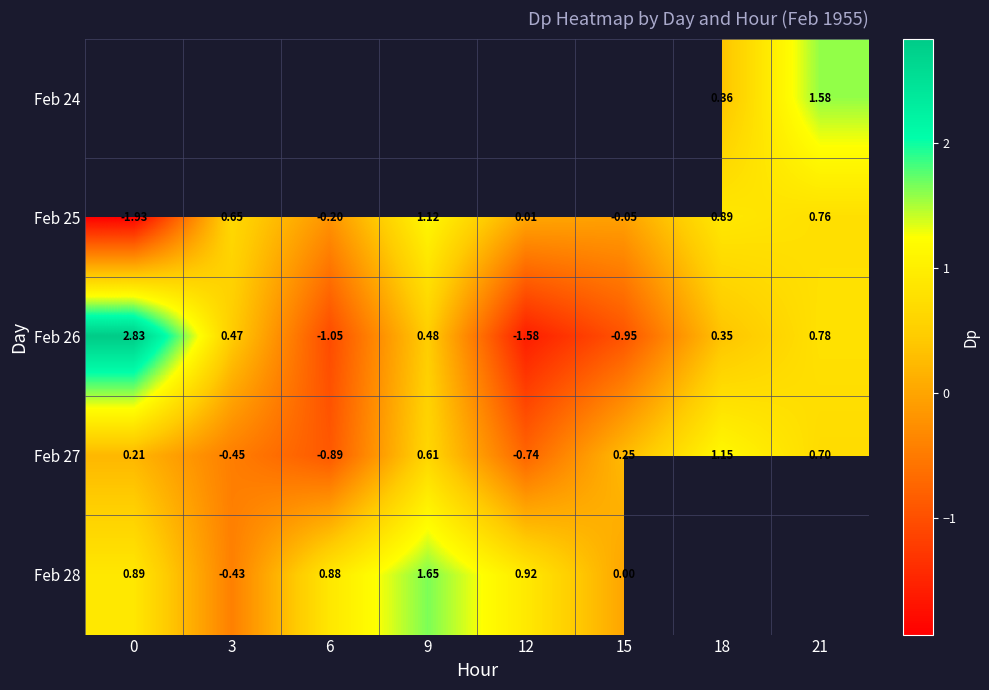

How many negative values does the Feb 26 series have?

3